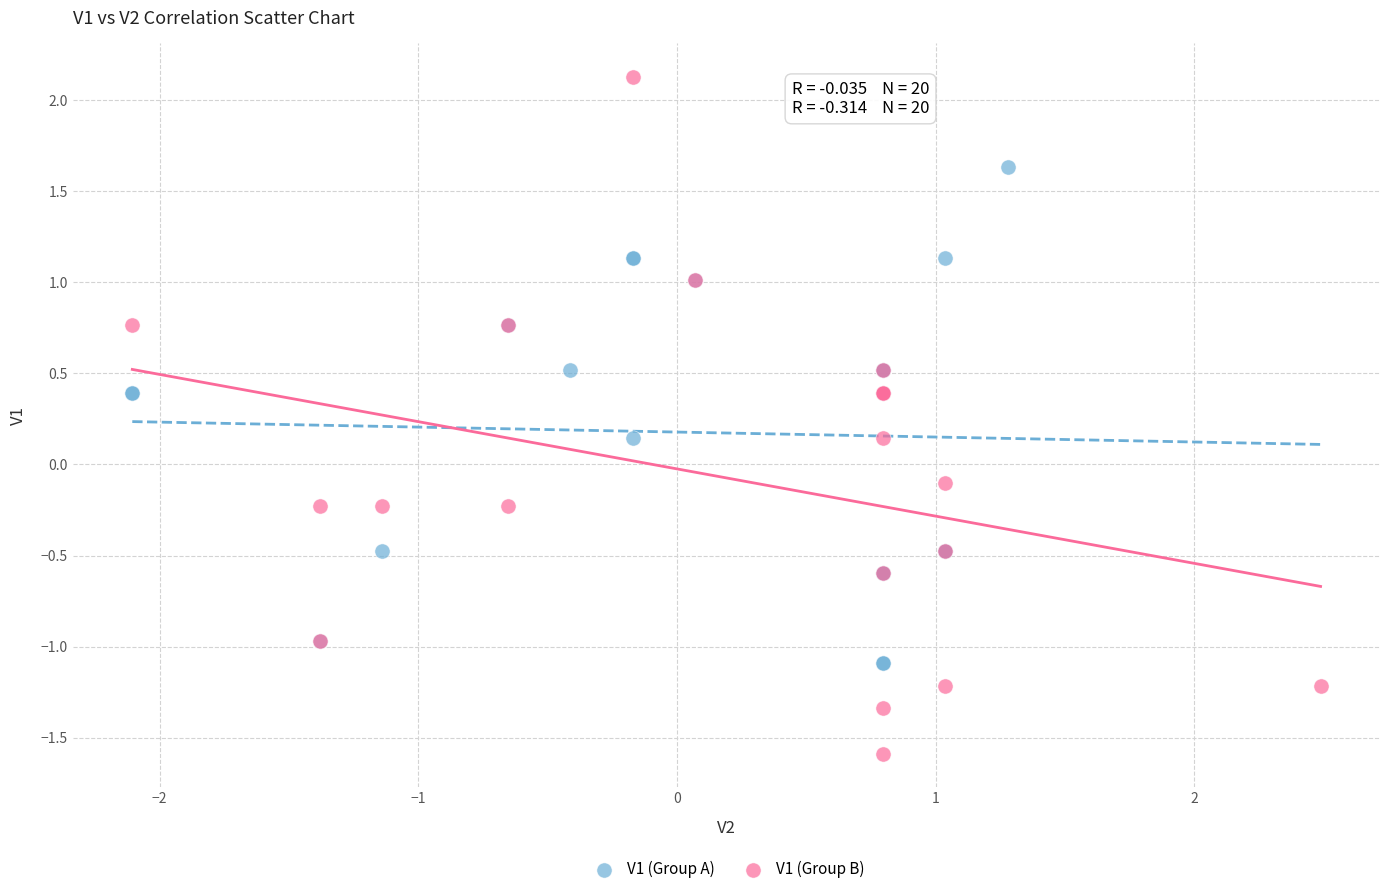

Which series contains the lowest Y value?

V1 (Group B)